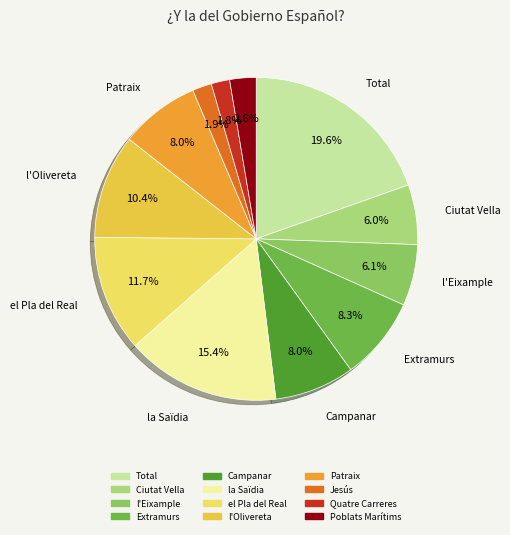

Does any single category account for the majority?

No